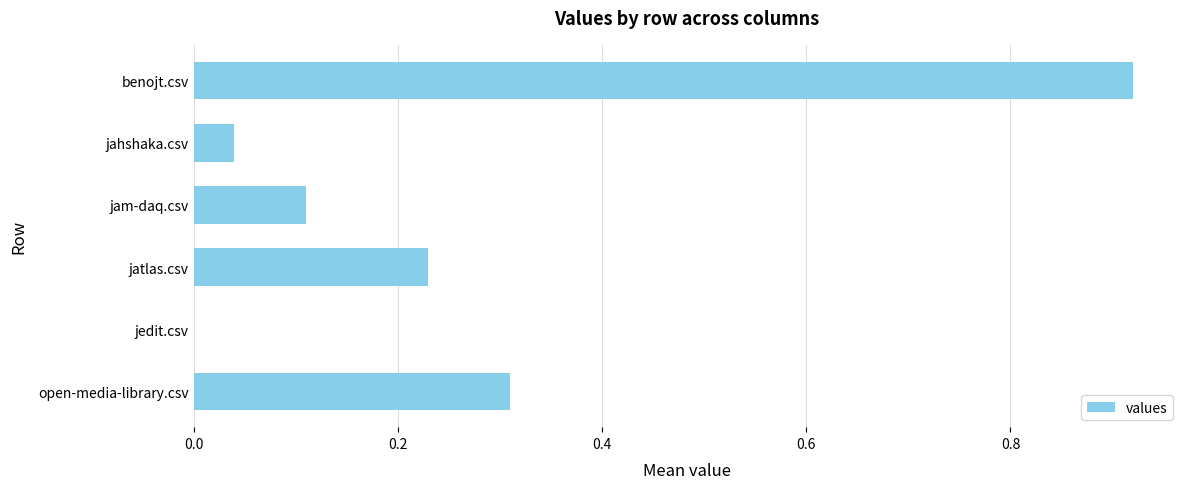

At which category does the chart reach its peak across all series?

benojt.csv